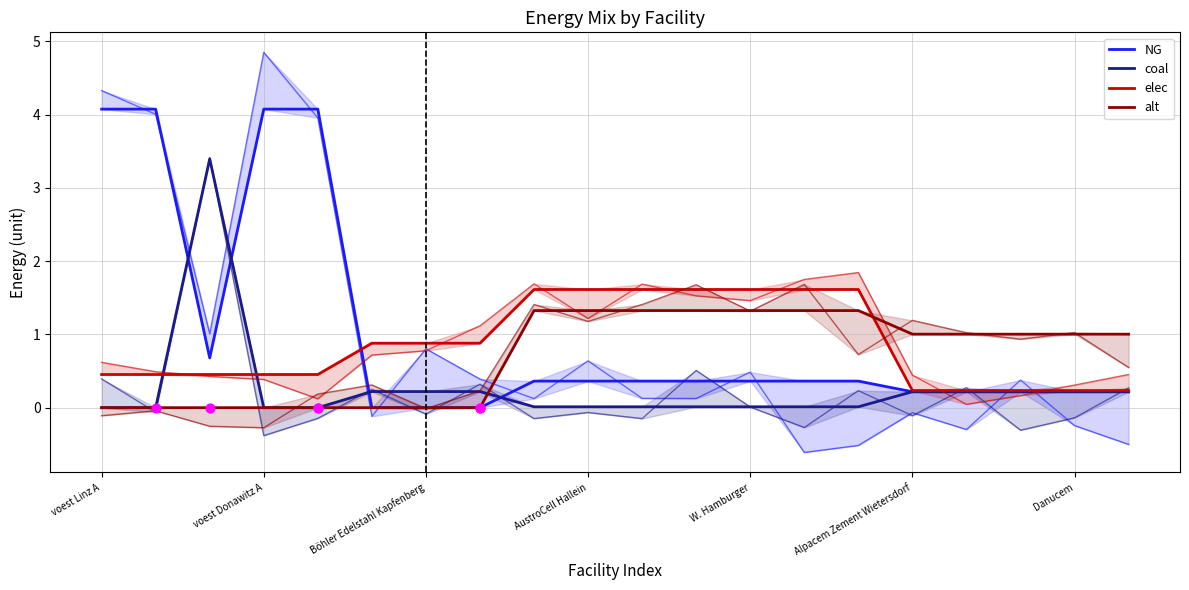

Which series has the largest Y range (max minus min)?

NG